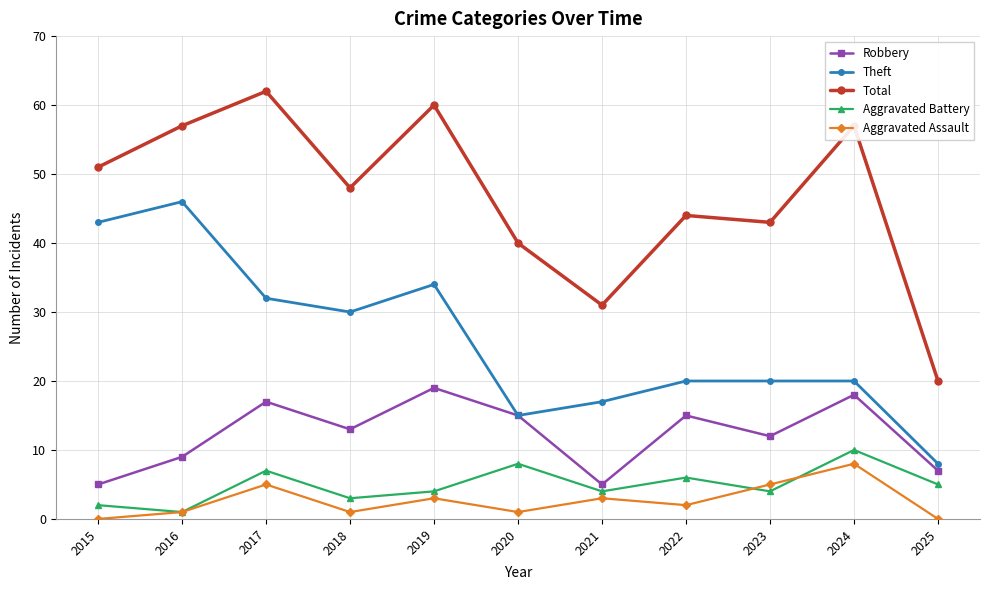

At which label does Theft first exceed 20?

2015